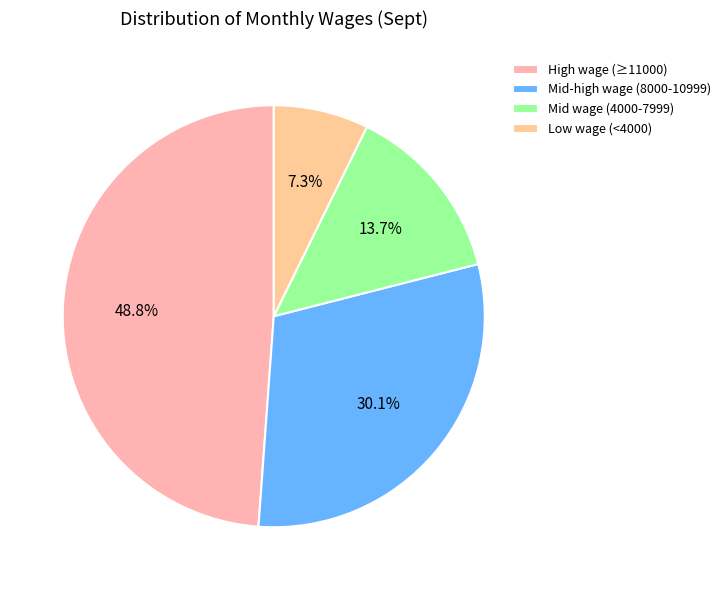

Count the number of slices in the pie.

4